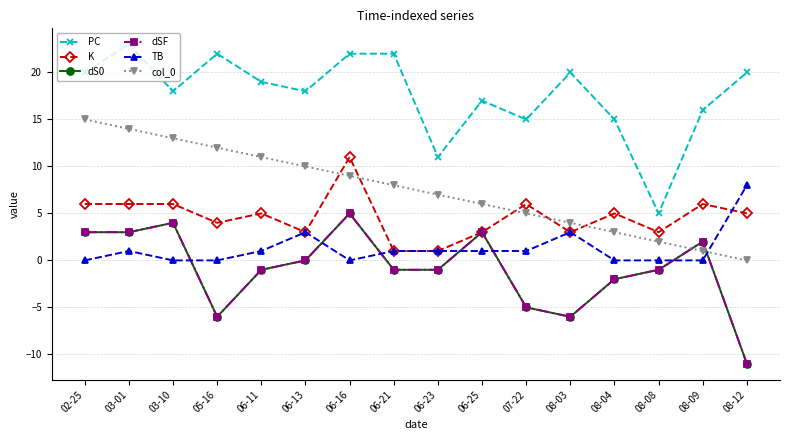

The value of TB at 06-13 is 4. True or false?

False